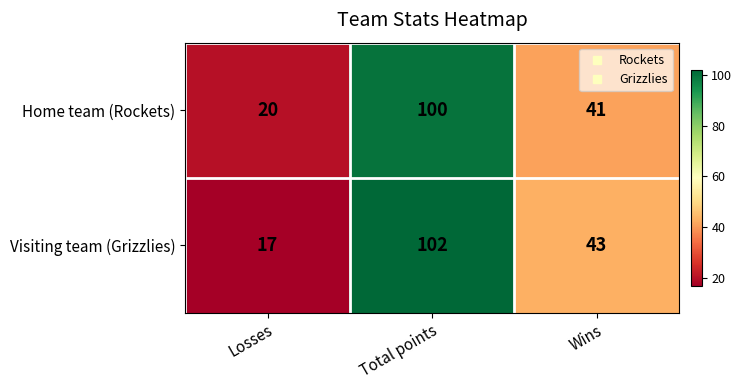

The value of Visiting team (Grizzlies) at Wins is 43. True or false?

True